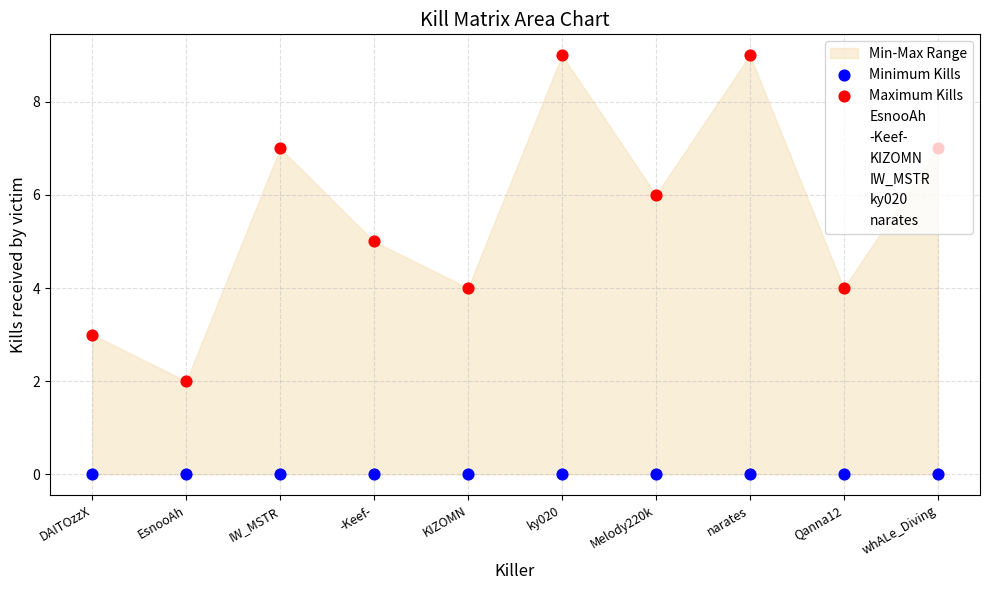

Which series has the largest Y range (max minus min)?

EsnooAh